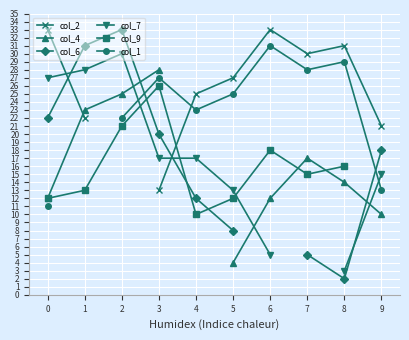

What is the maximum value for col_1?

31.0